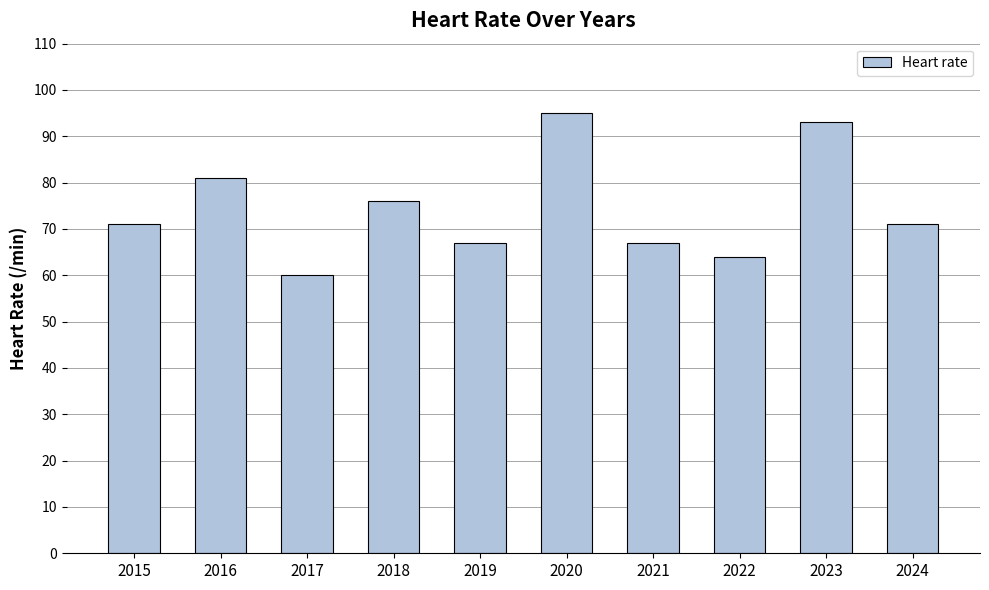

What is the maximum value shown in the chart?

95